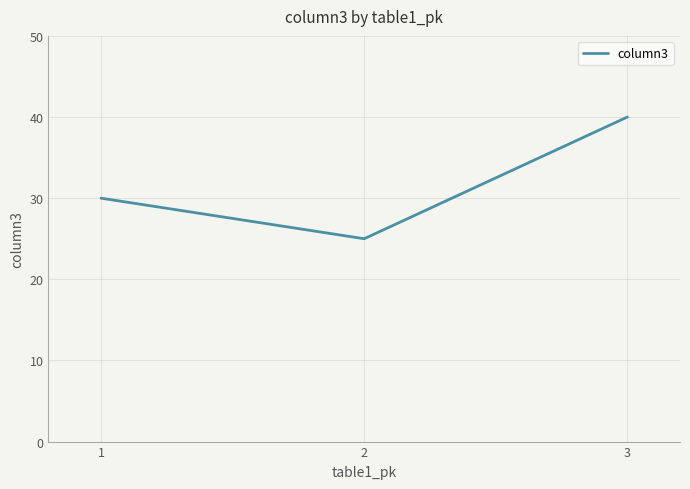

Which label corresponds to the largest value in the chart?

3